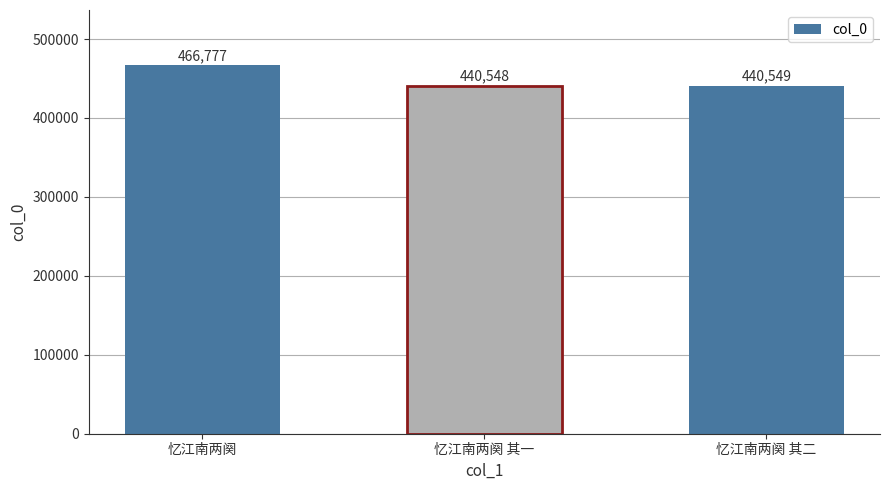

List the labels in order of value, largest first.

忆江南两阕, 忆江南两阕 其二, 忆江南两阕 其一